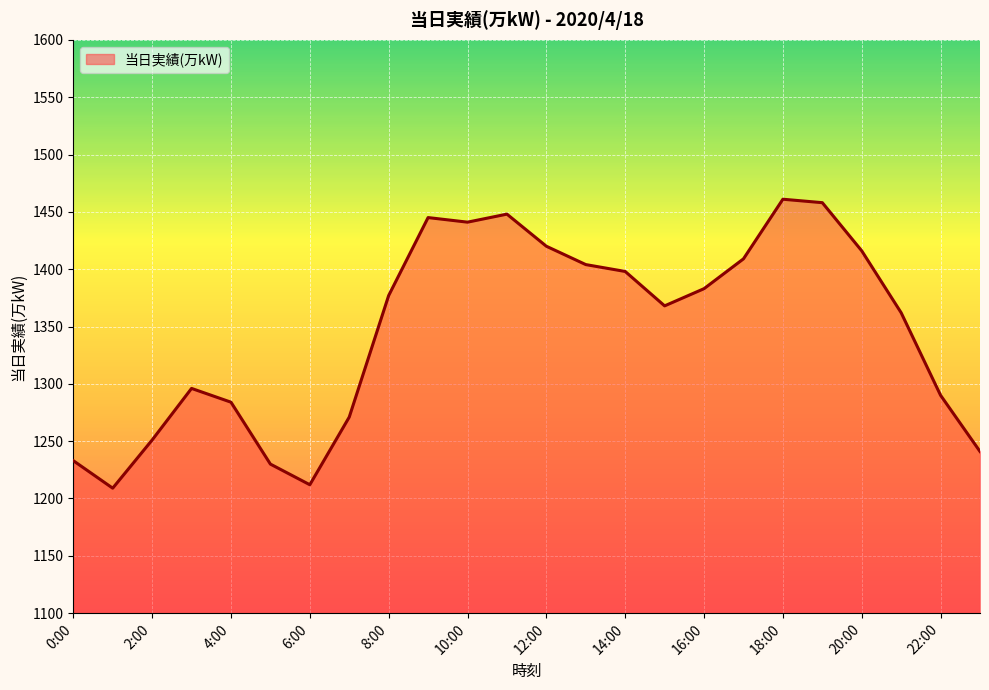

What is the maximum value shown in the chart?

1461